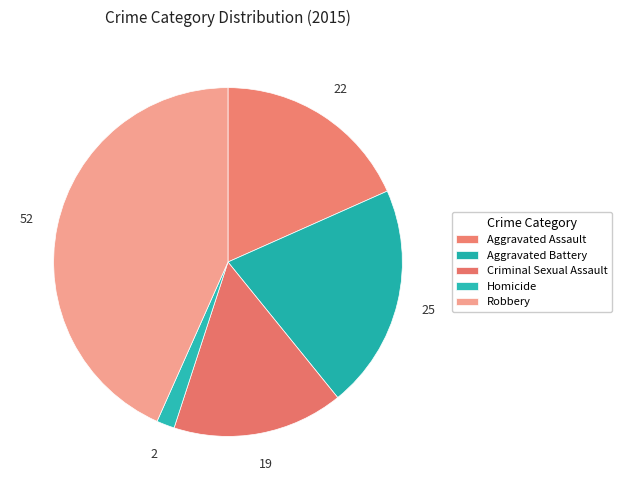

How much of the chart is everything except Aggravated Assault?

81.7%